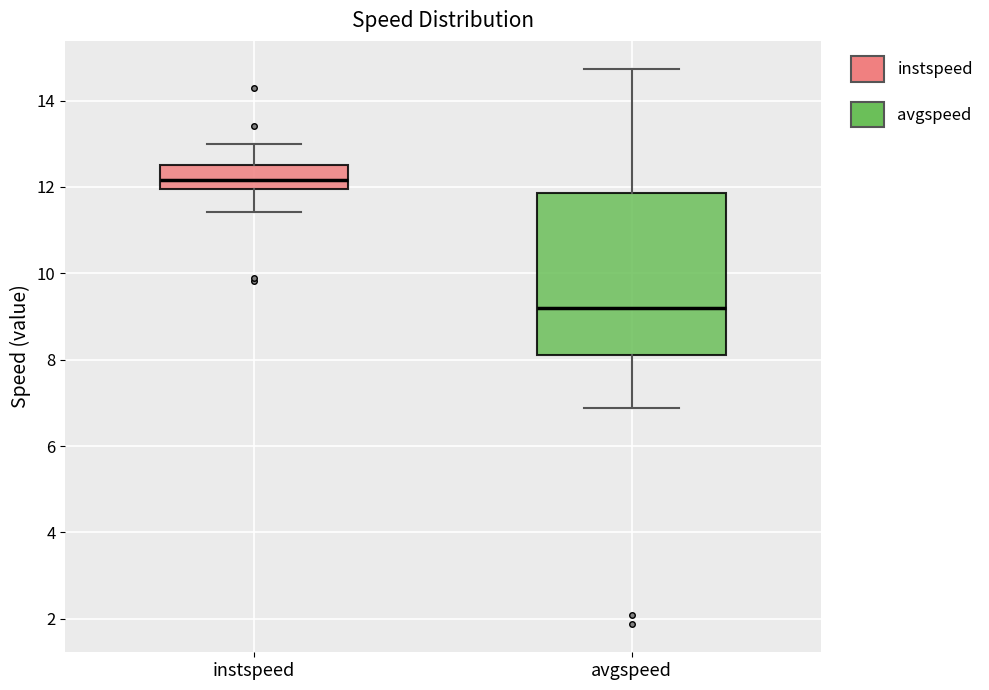

Which box is the tallest, from its lower edge to its upper edge?

avgspeed